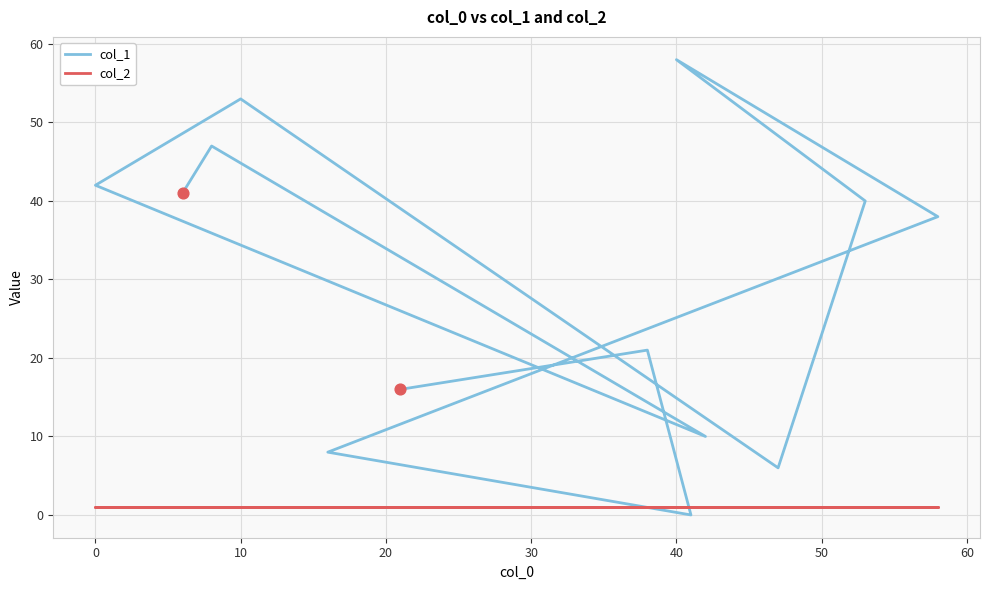

Which series has the largest Y range (max minus min)?

col_1